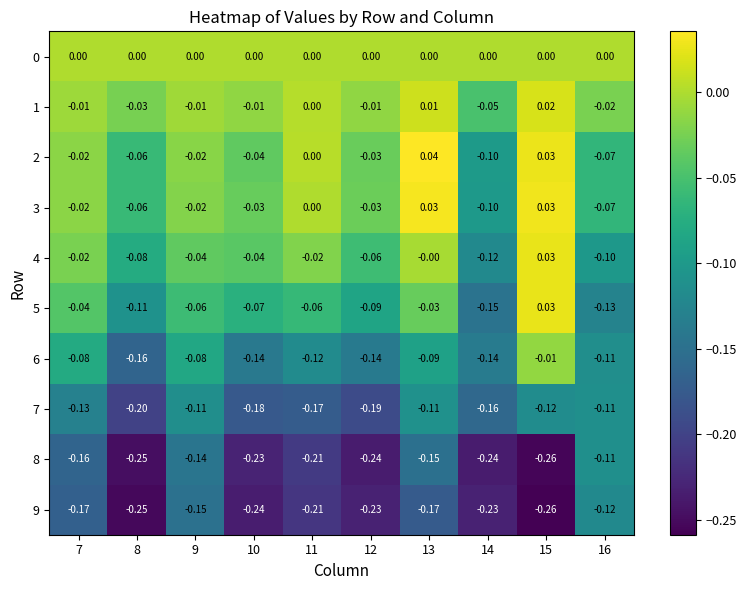

How many series are shown in this chart?

10